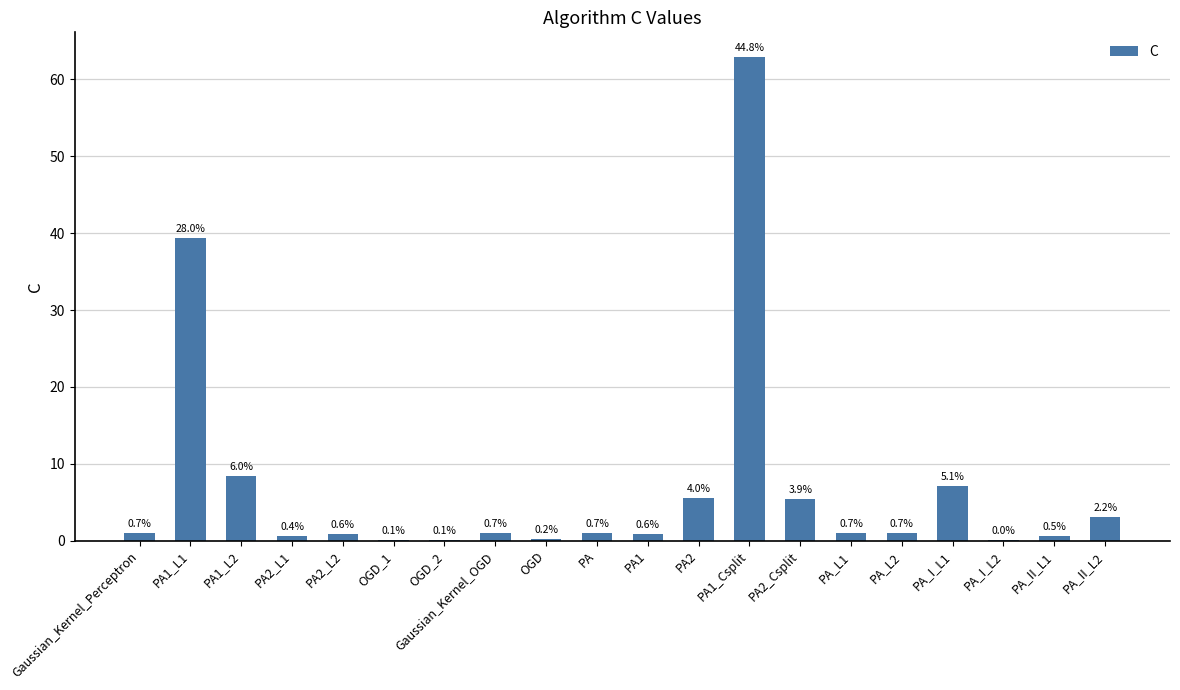

What is the approximate value at PA1_L2?

8.4